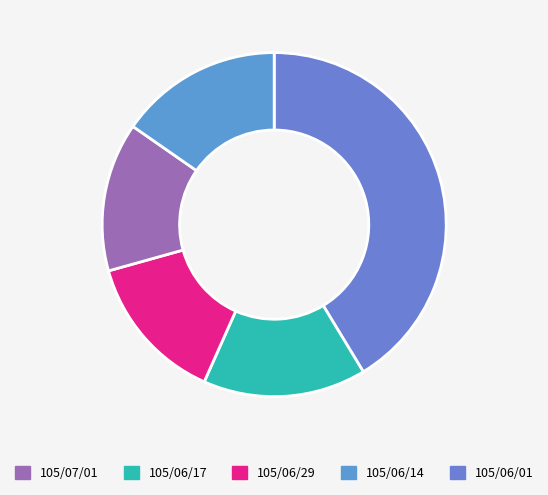

To the nearest percent, what is the difference between the largest and smallest slice percentages?

27%